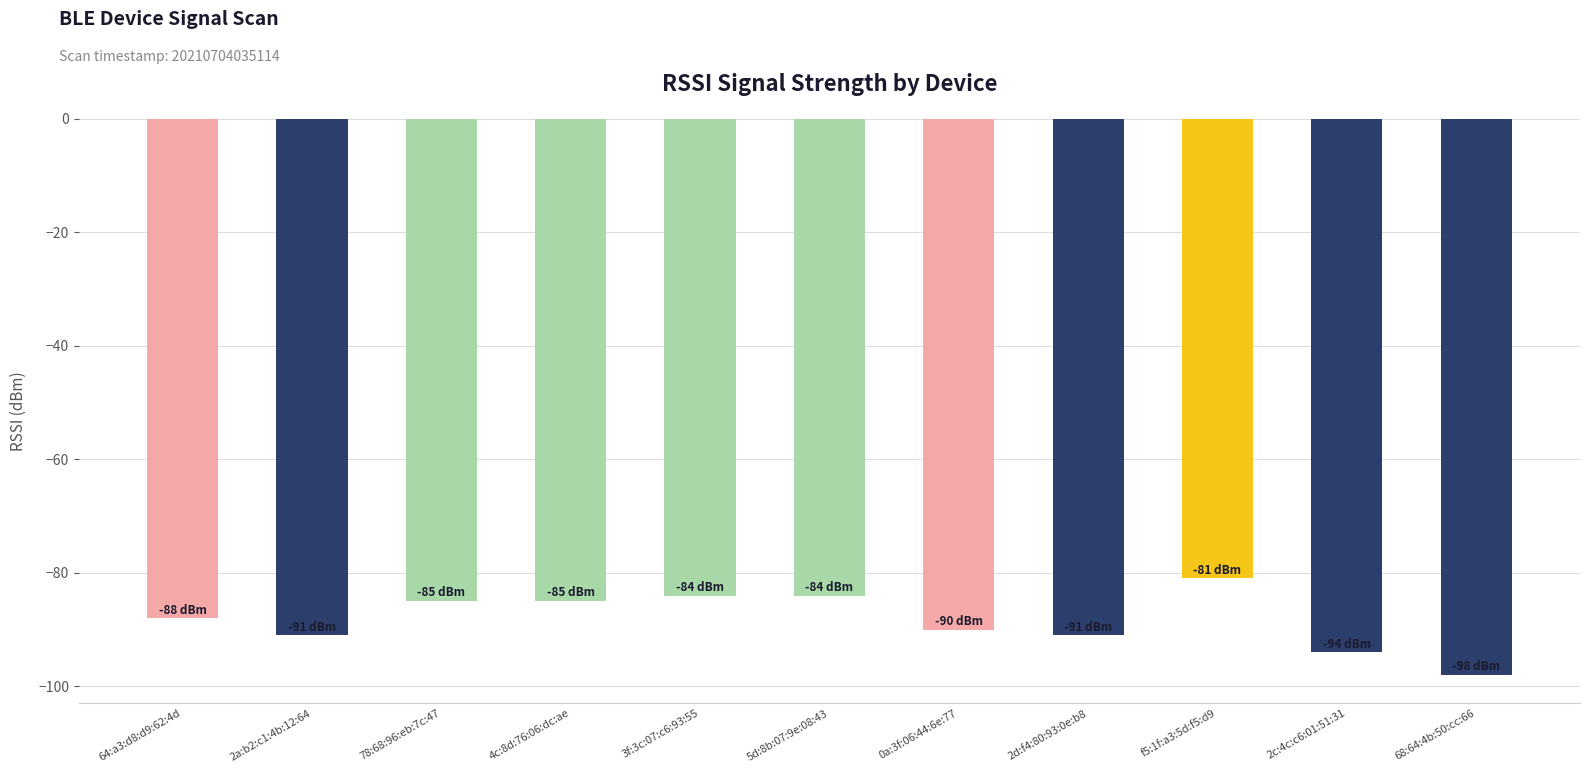

What is the sum of all values?

-971